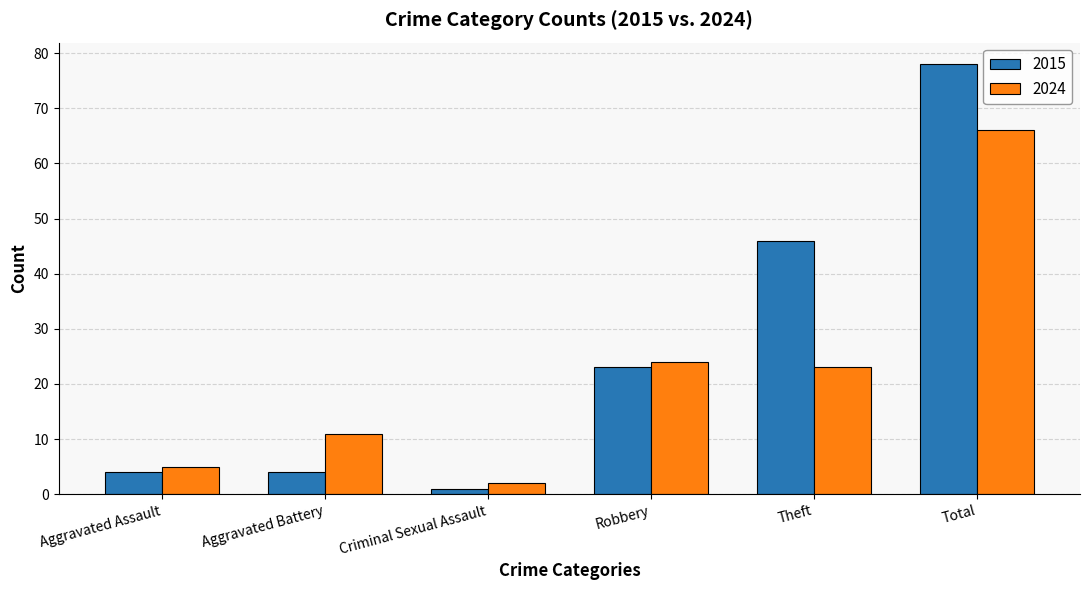

What is the label of the 2nd bar from the left?

Aggravated Battery